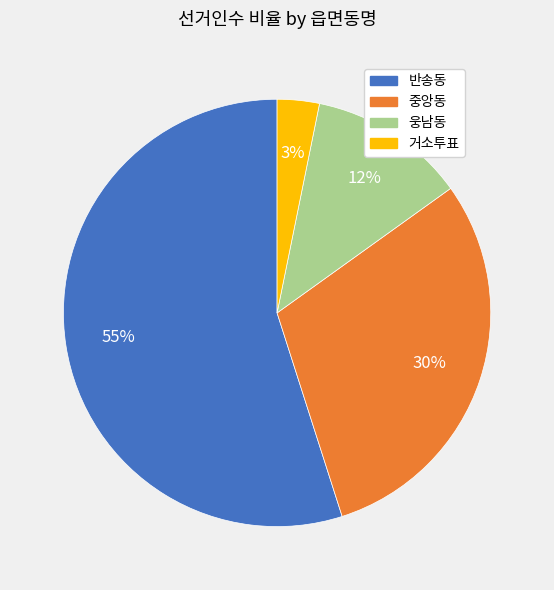

Which category has the smallest portion of the pie?

거소투표